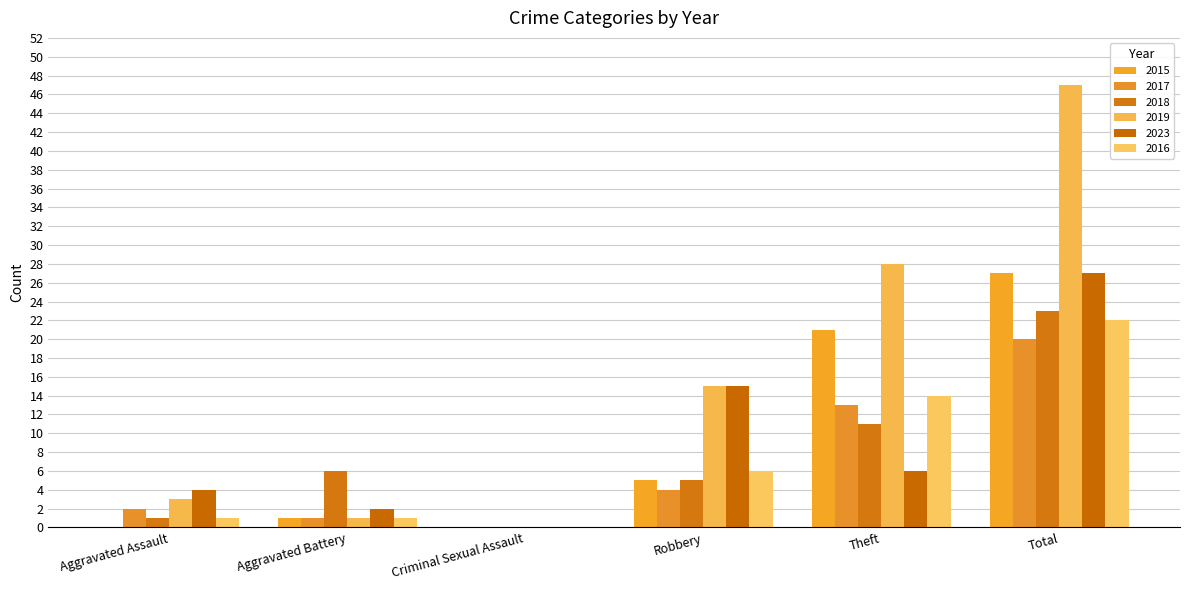

At which category is the sum across all series the highest?

Total